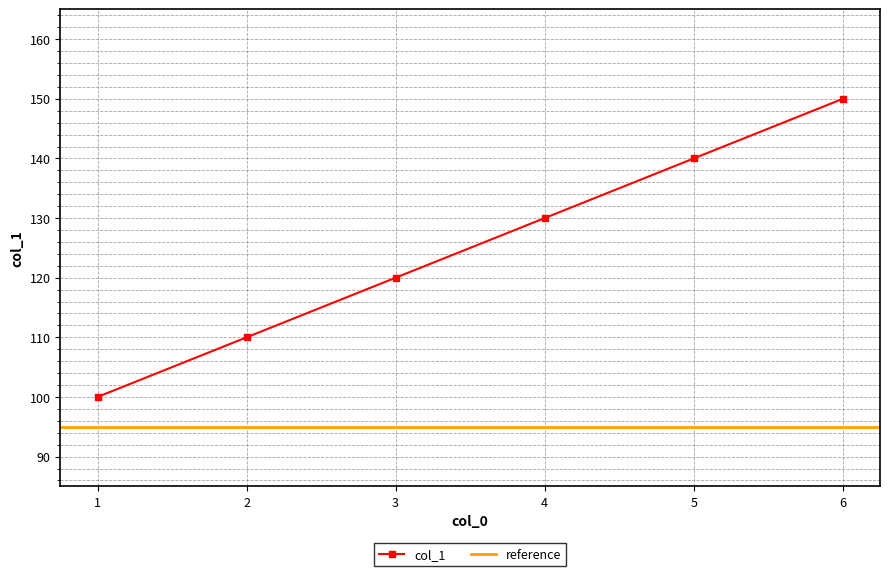

Rank the categories by col_1 value from lowest to highest.

1, 2, 3, 4, 5, 6